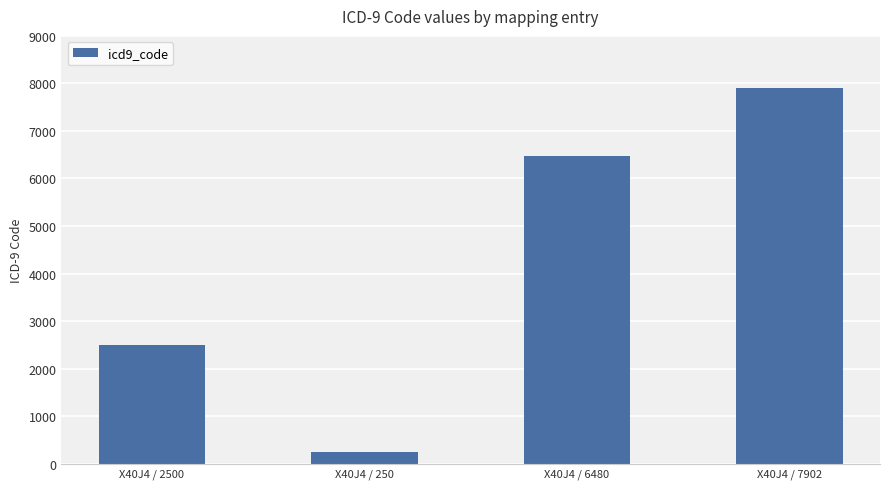

Reading right to left, extract all data points from this chart.

7902	6480	250	2500